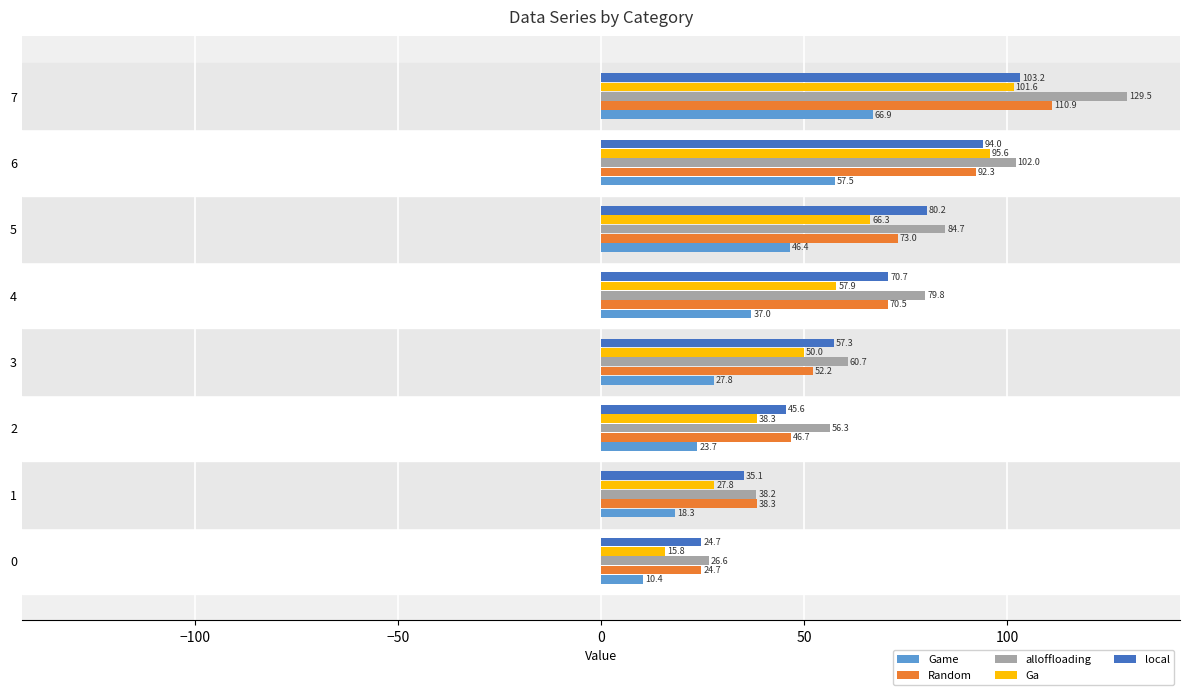

Where is alloffloading nearest to the value 78?

4